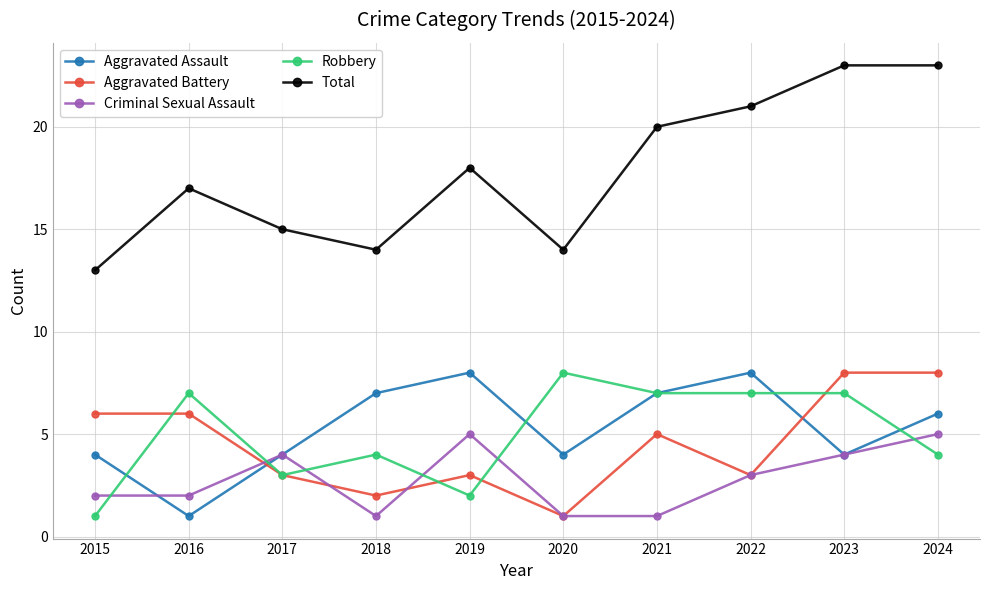

Does the chart have visible grid lines?

Yes